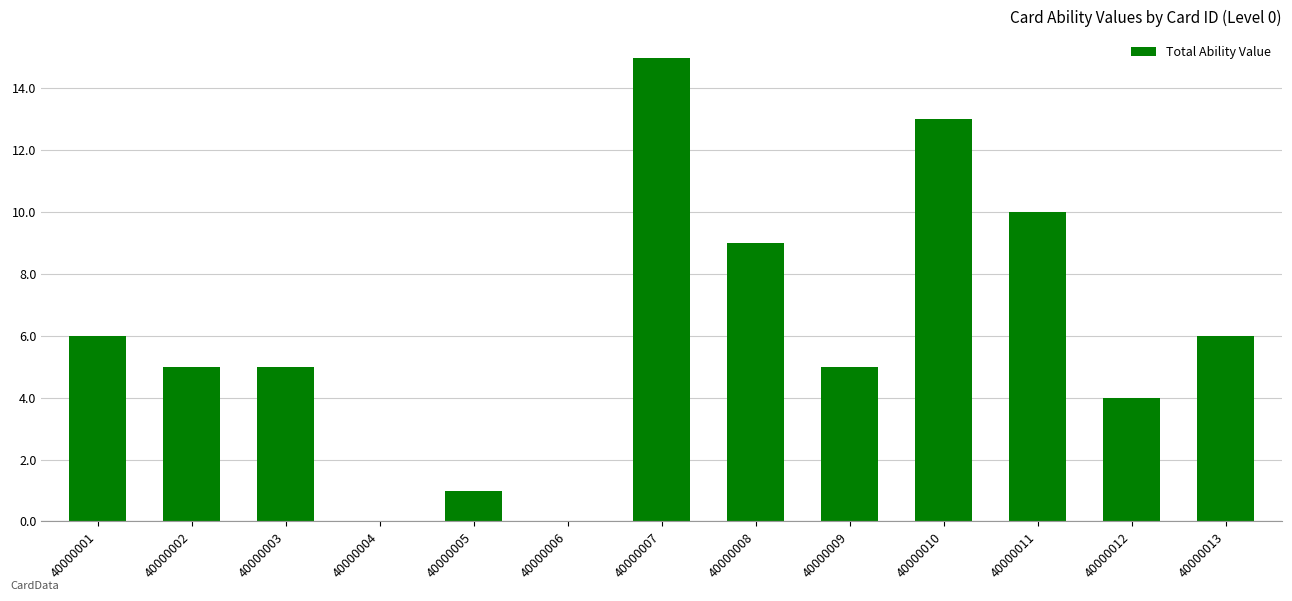

Reading right to left, list all the values displayed in this chart.

6	4	10	13	5	9	15	0	1	0	5	5	6